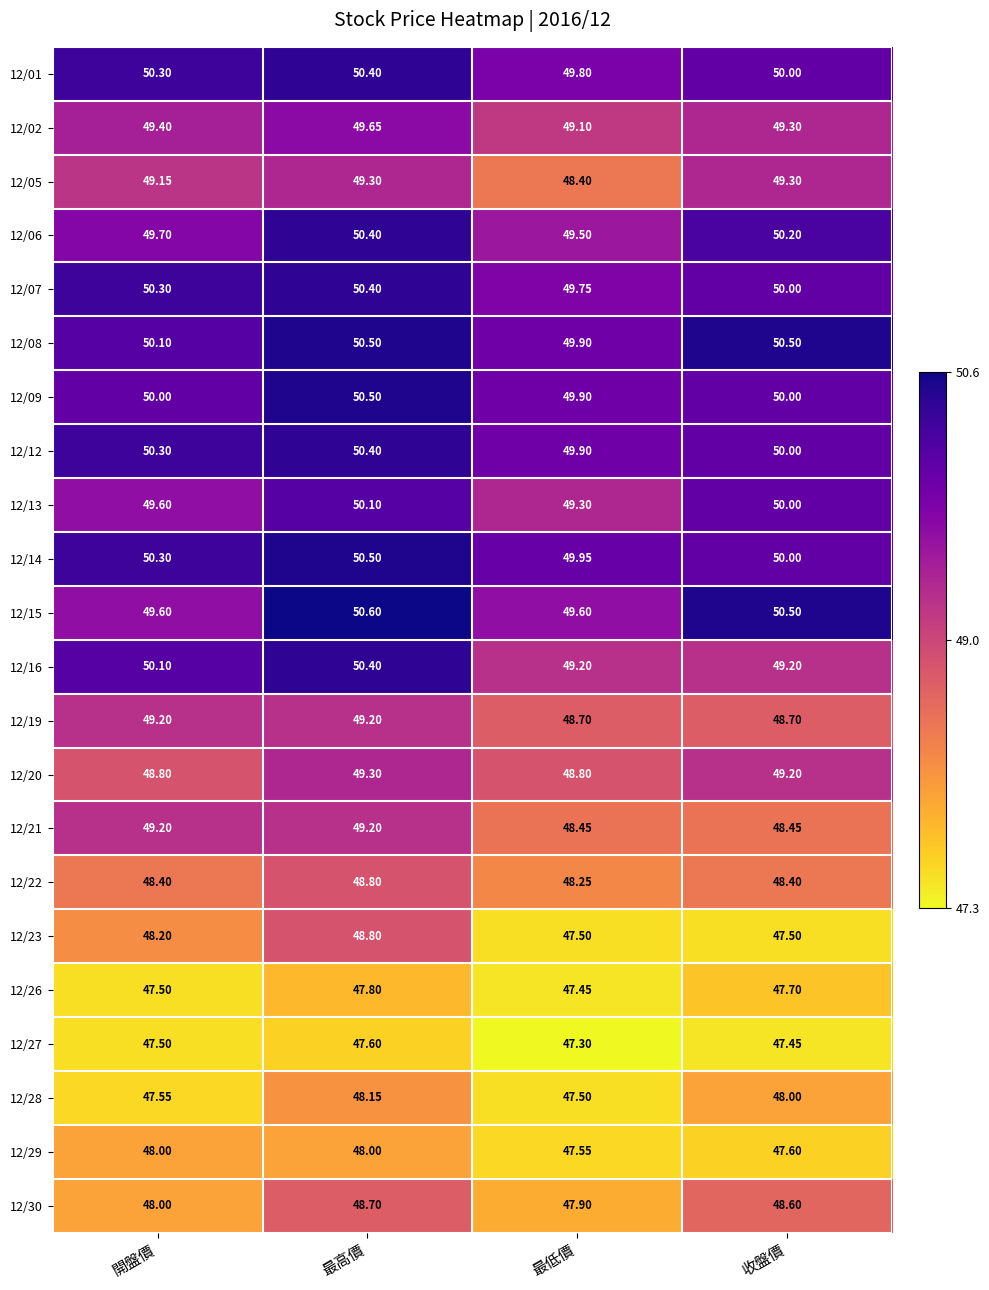

What is the smallest value displayed?

47.3